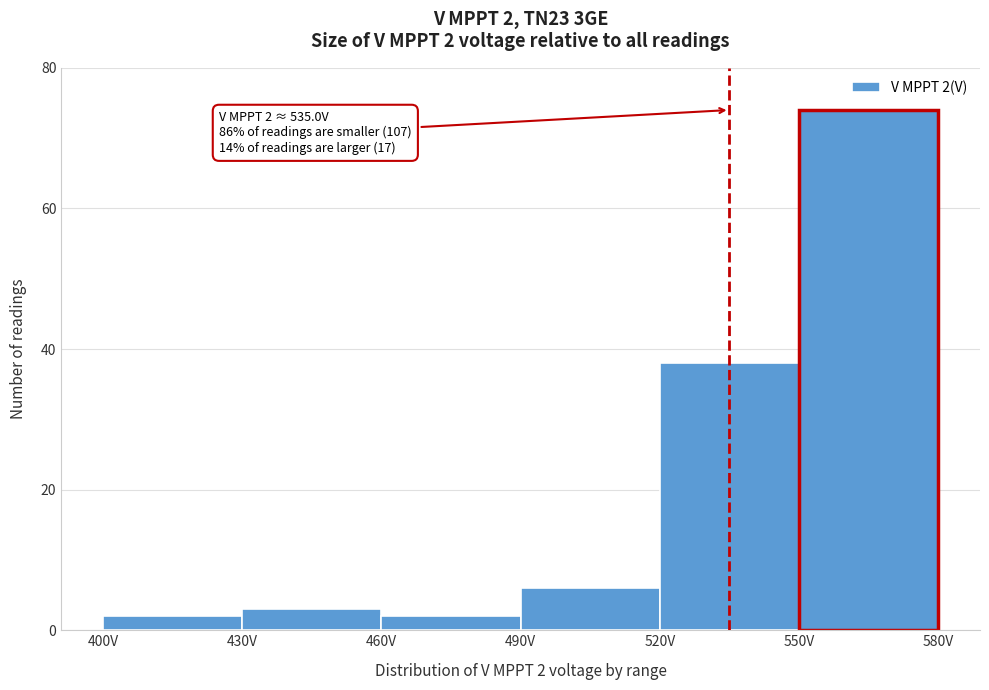

Over which range of the x-axis is the bar tallest?

550 to 580